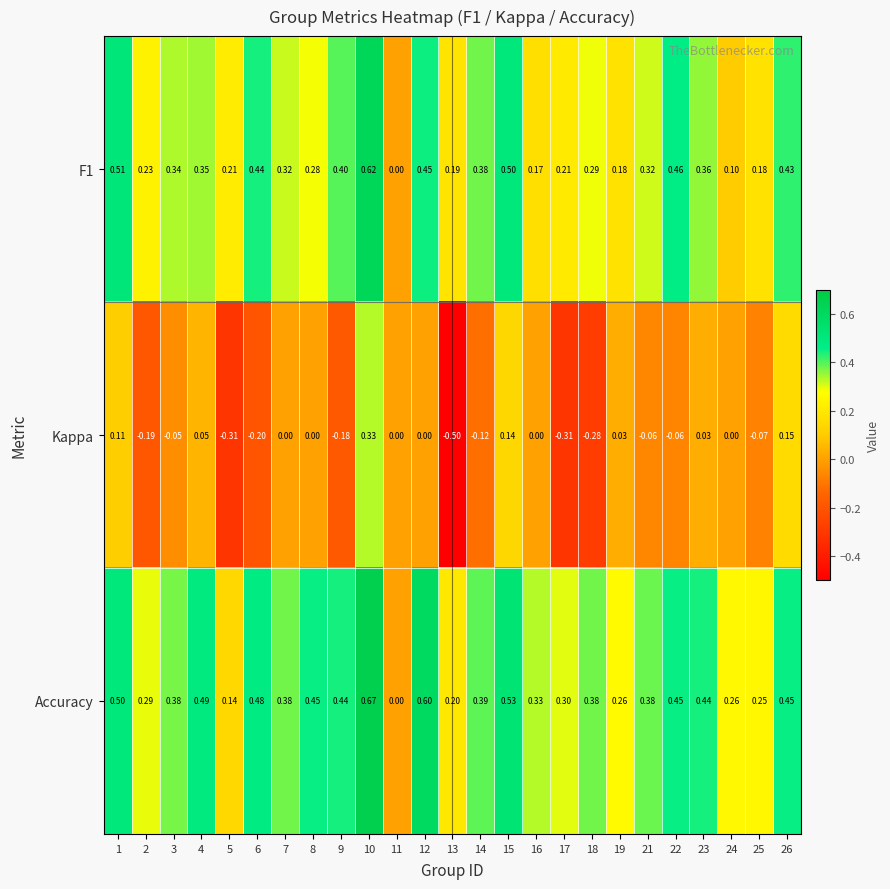

Which series has the largest range (max minus min)?

Kappa